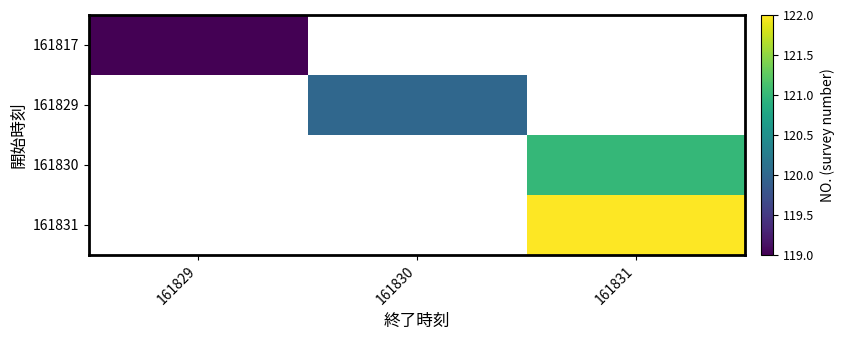

Which series has the widest spread of values?

161817